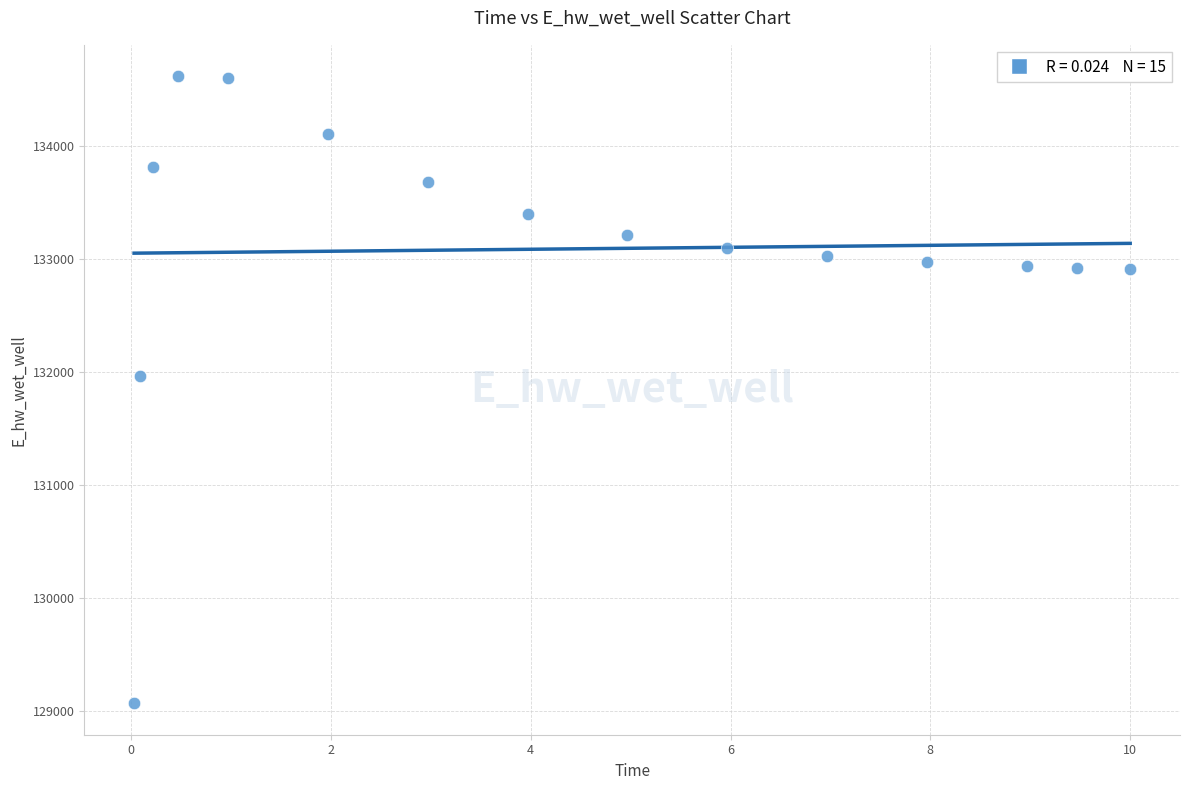

What Y value in the scatter plot is closest to 131840?

131960.9